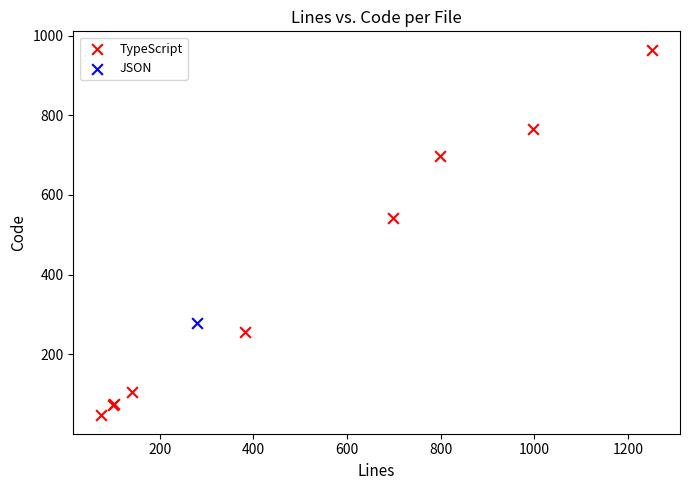

What are all the series names shown in the legend?

TypeScript, JSON